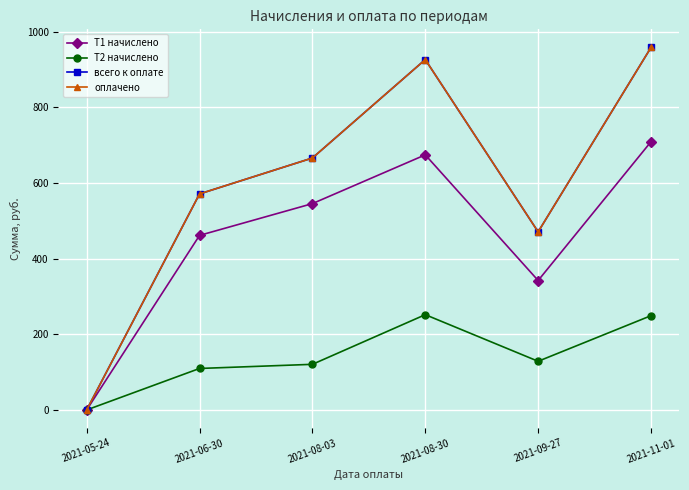

Does the chart display data point markers on the line(s)?

Yes